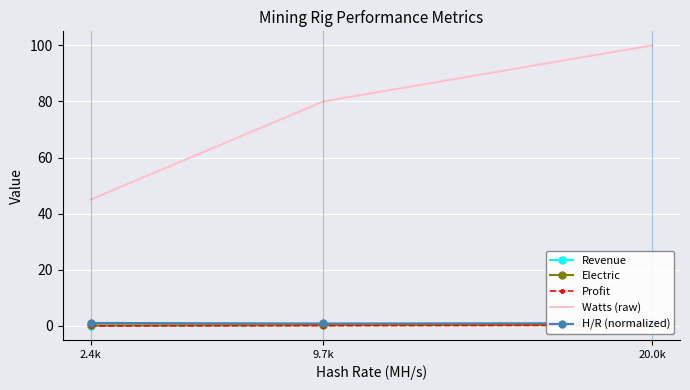

Reading right to left, what are all the values shown in this chart?

Revenue: 20.0k=0.5	9.7k=0.2	2.4k=0.1
Electric: 20.0k=0.3	9.7k=0.2	2.4k=0.1
Profit: 20.0k=0.2	9.7k=0.0	2.4k=-0.1
Watts (raw): 20.0k=100.0	9.7k=80.0	2.4k=45.0
H/R (normalized): 20.0k=0.9	9.7k=0.8	2.4k=1.0